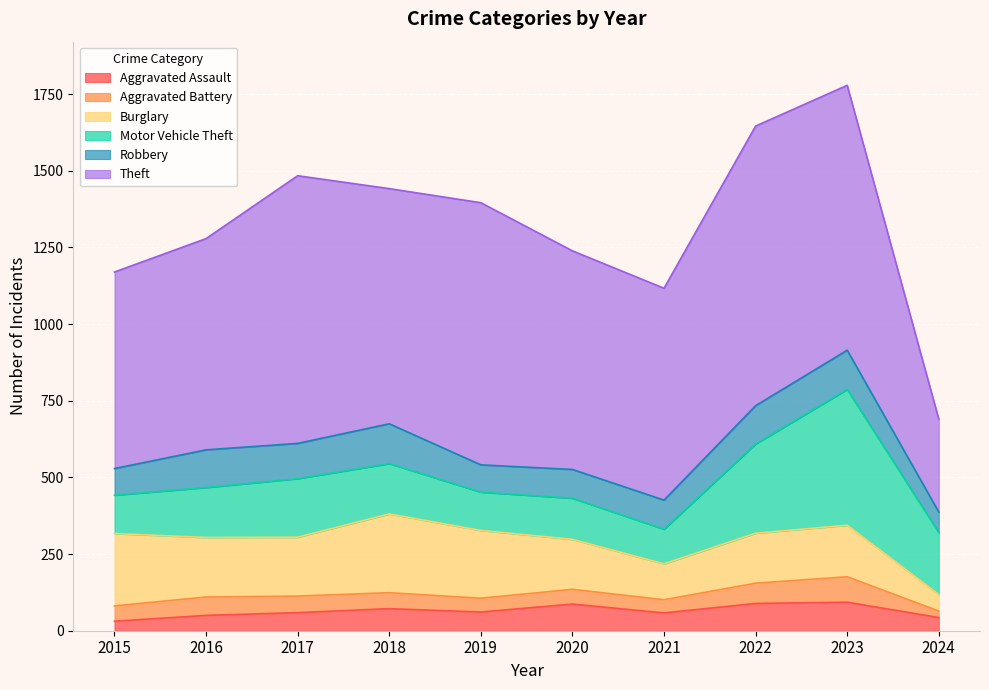

Where is Robbery nearest to the value 98?

2021